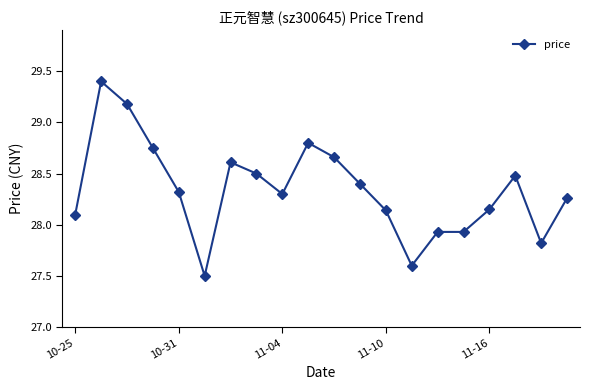

What is the sum of all values?

566.8